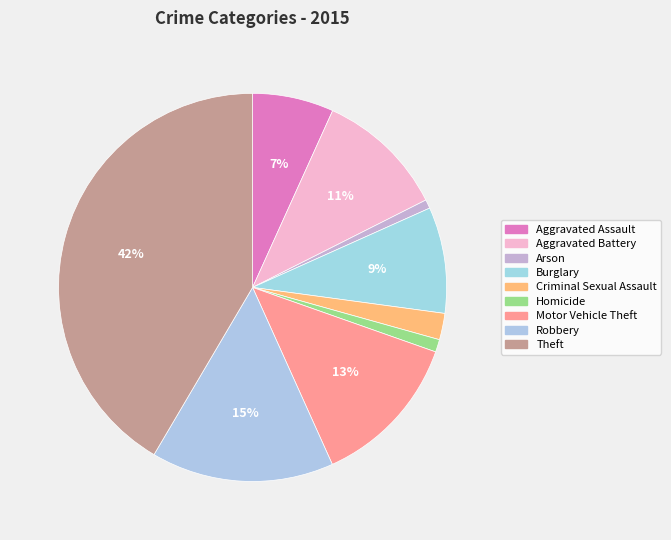

What is the ratio of the value at Burglary to the value at Aggravated Assault?

1.3